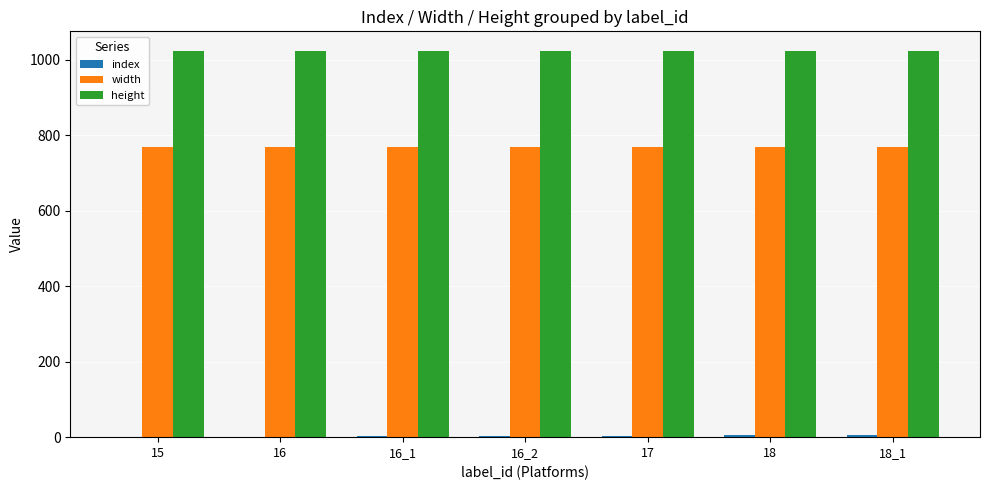

Is the value of height at 17 greater than the value of width at 16?

Yes